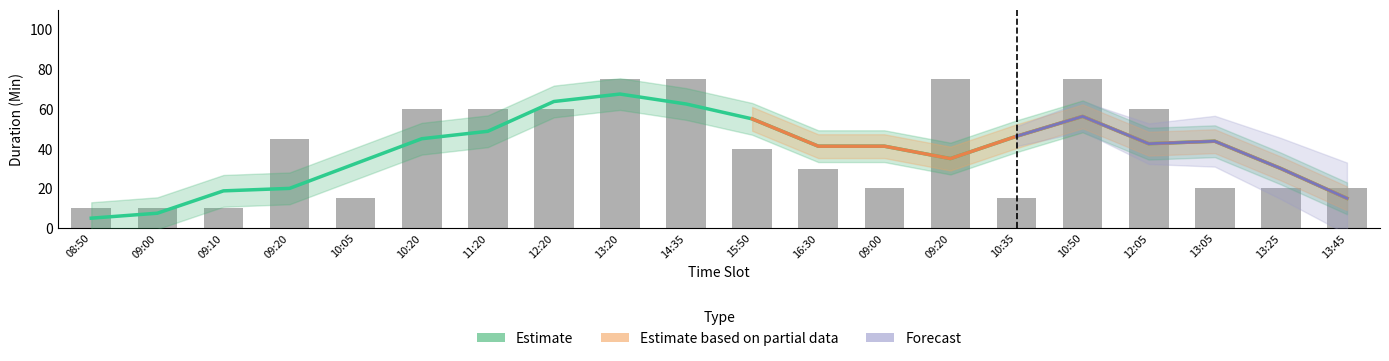

Count the number of categories in the chart.

20